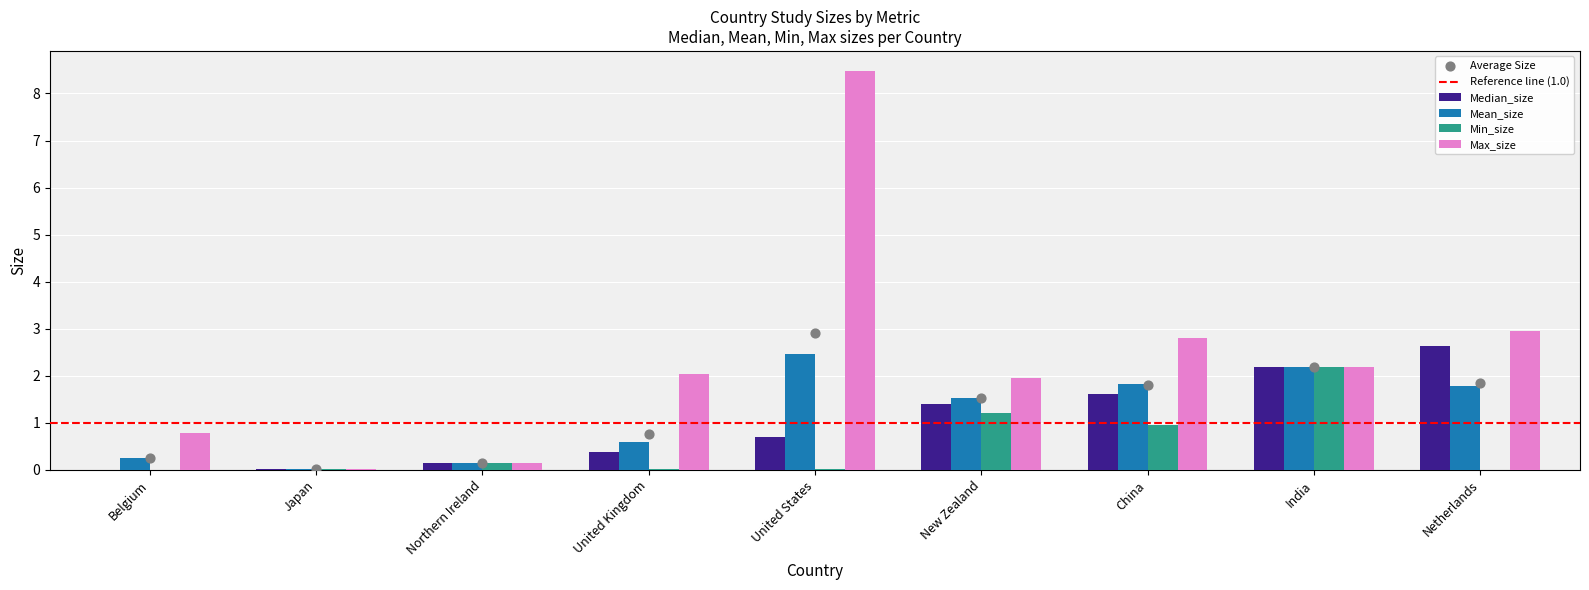

At how many categories does at least one series exceed 3?

1